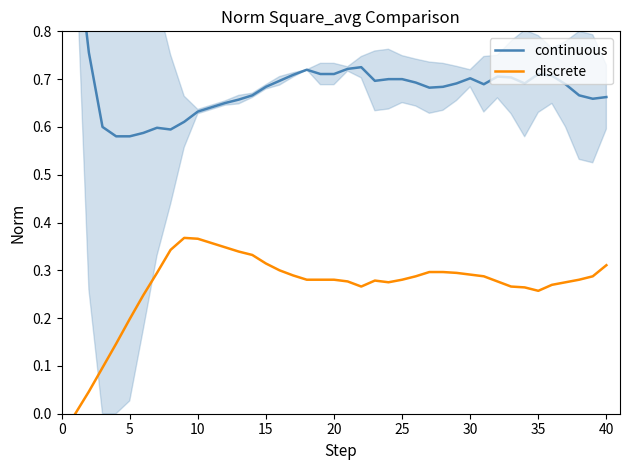

True or false: discrete has a value of 0.2 at 15.

False